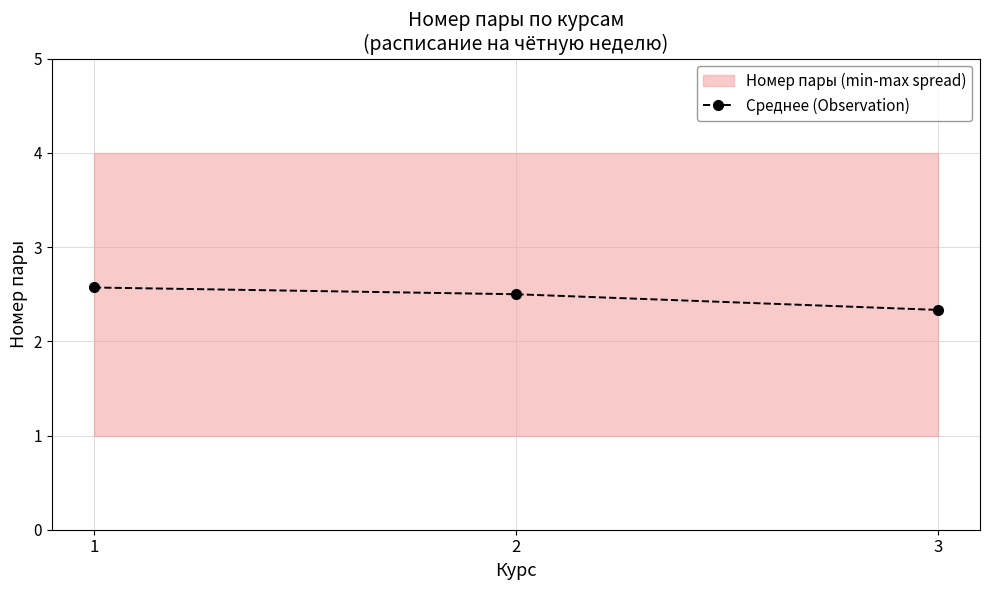

Is it true that the value at 1 is 2.6?

True